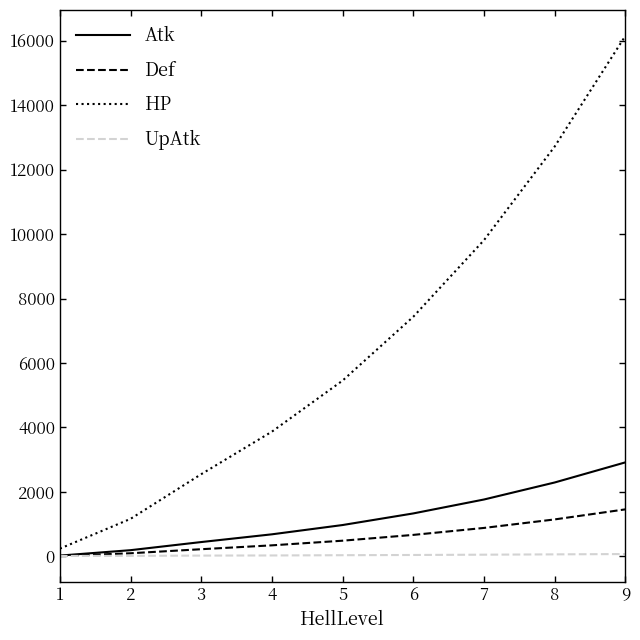

What is the lowest value of the Atk series?

24